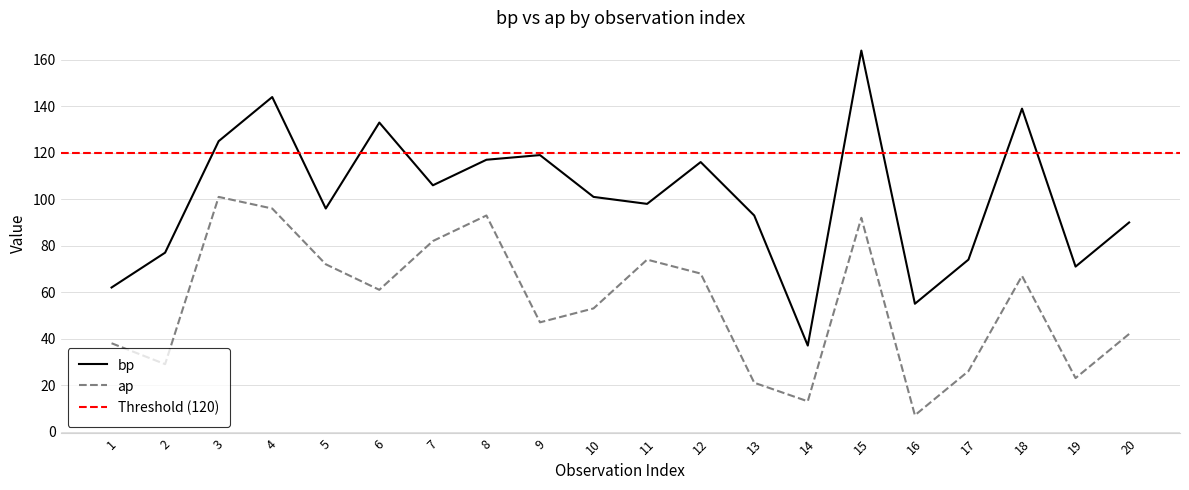

Between 19 and 1, which is larger?

19